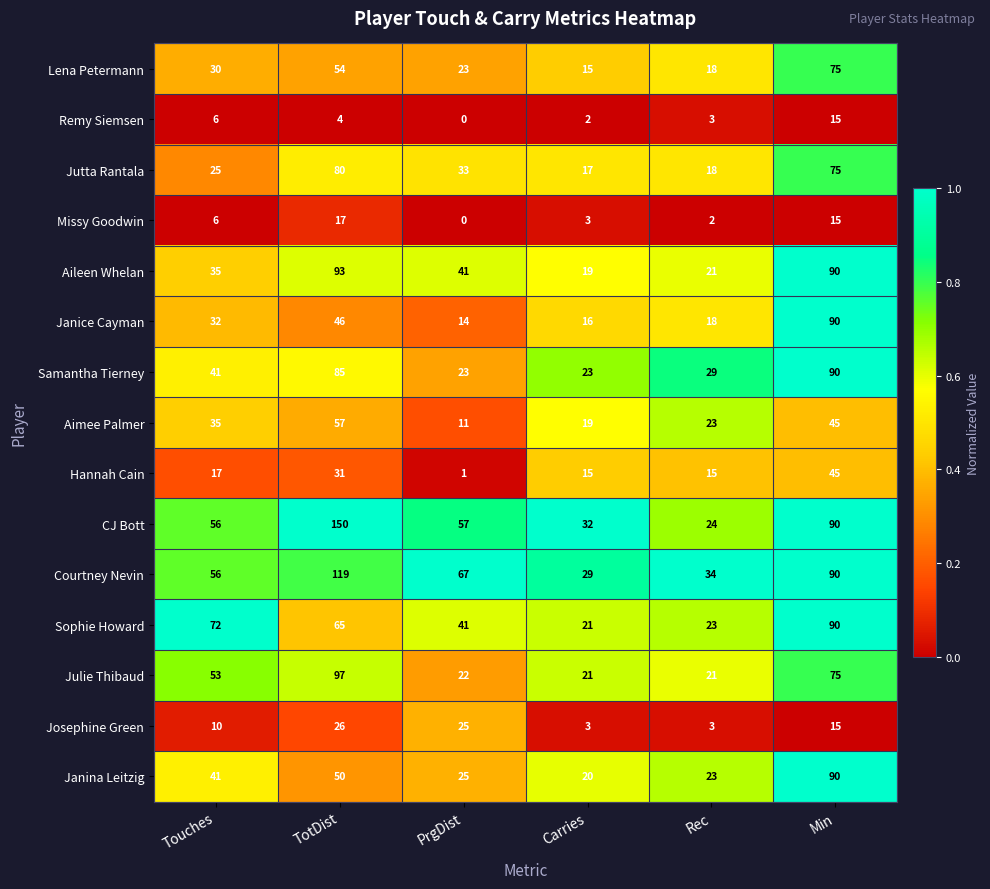

Is it true that Remy Siemsen equals 3 at Touches?

False